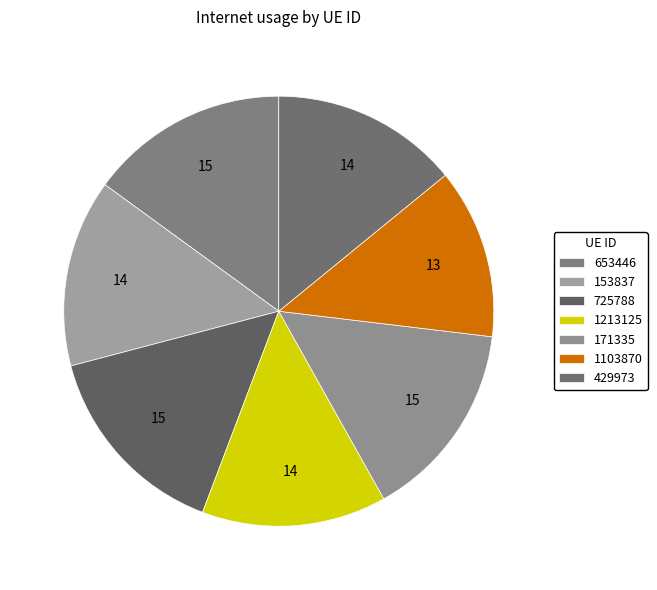

Which slice is the smallest?

1103870